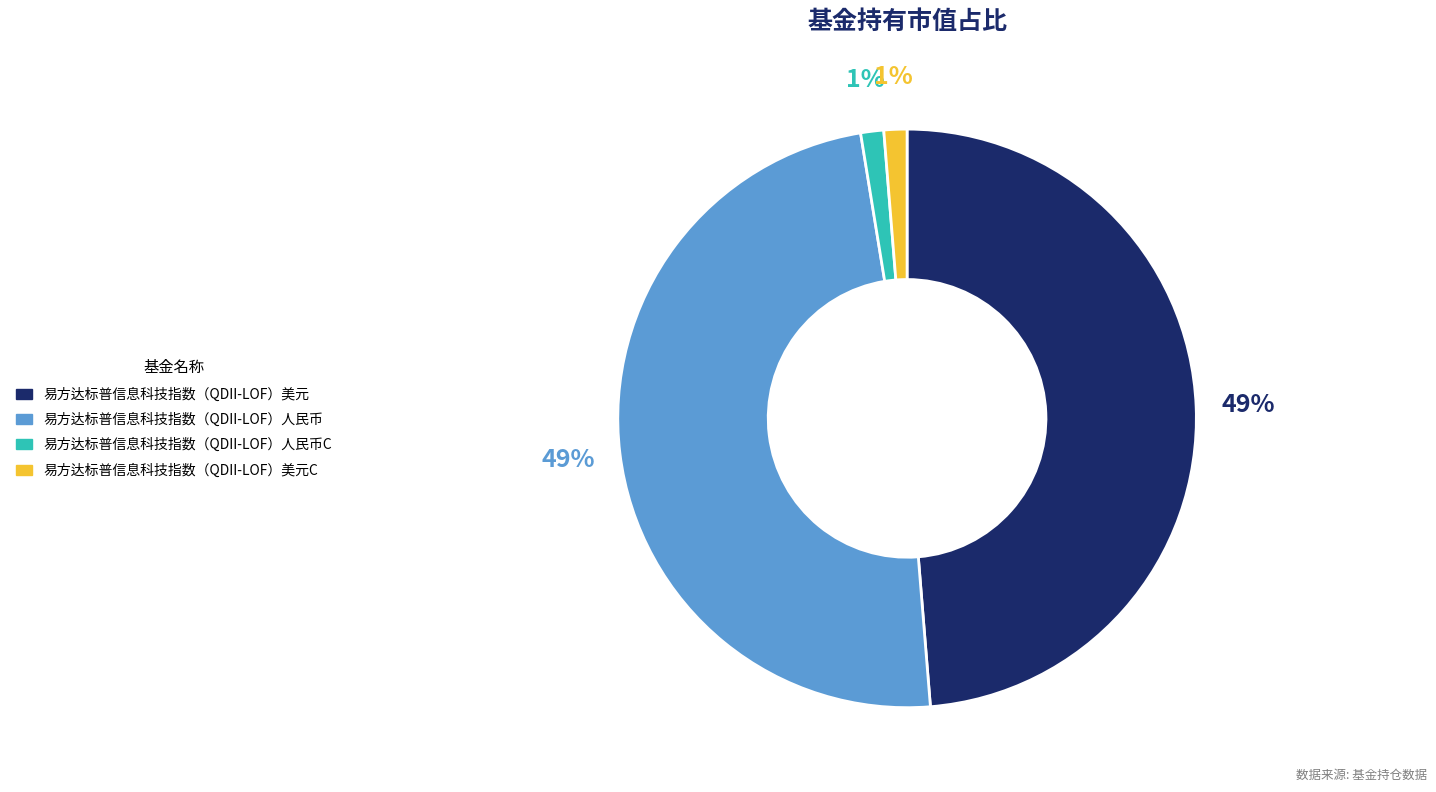

To the nearest percent, what percentage of the pie is 易方达标普信息科技指数（QDII-LOF）人民币?

49%